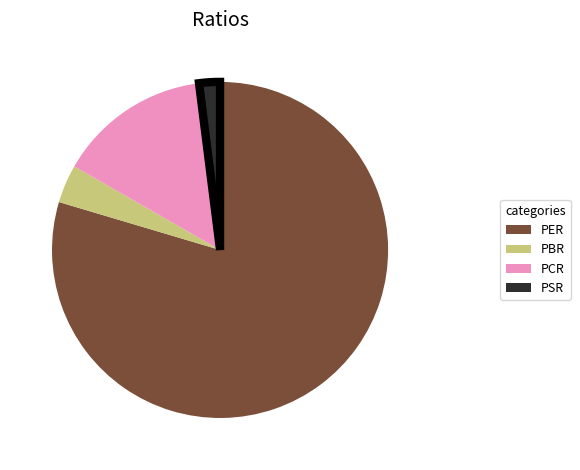

The PSR slice represents 2% of the pie. True or false?

True